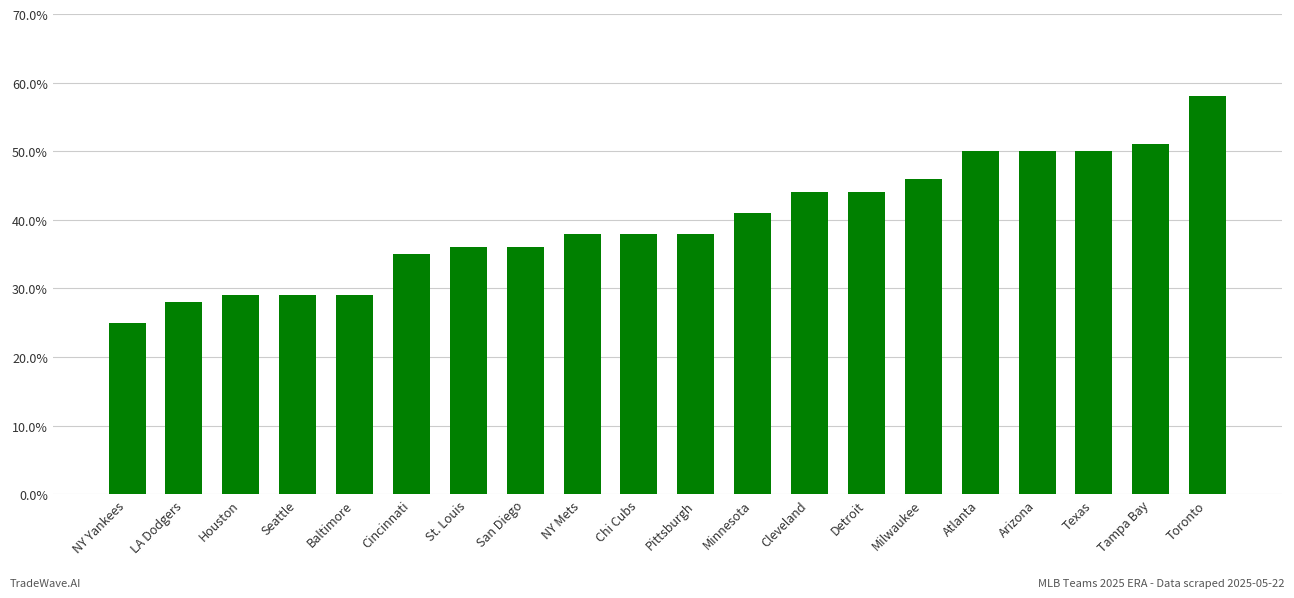

Which category has the lowest value across all series?

NY Yankees